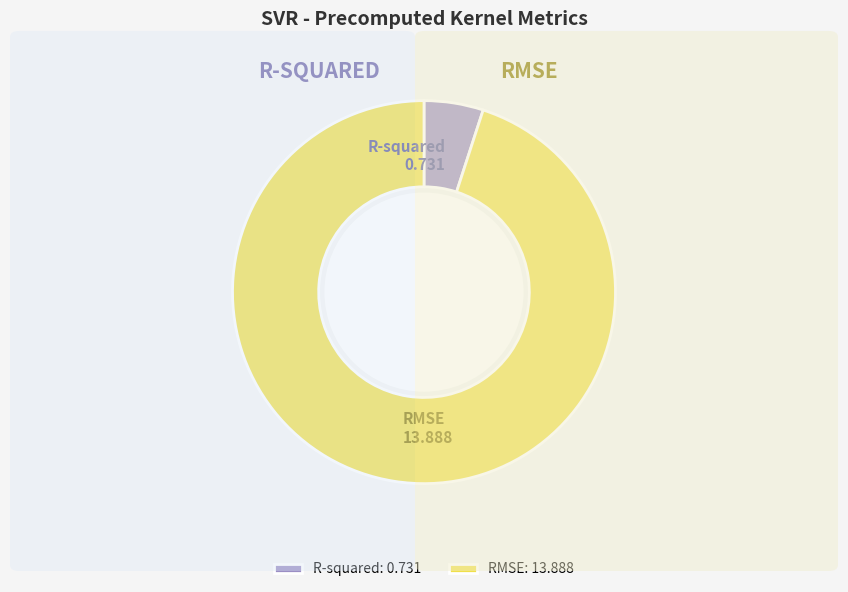

Does R-squared: 0.731 account for over 50% of the chart?

No